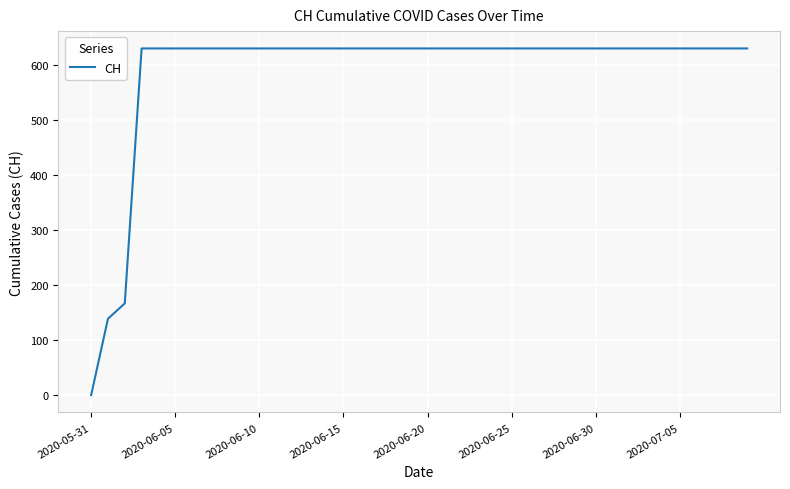

What is the maximum value shown in the chart?

631